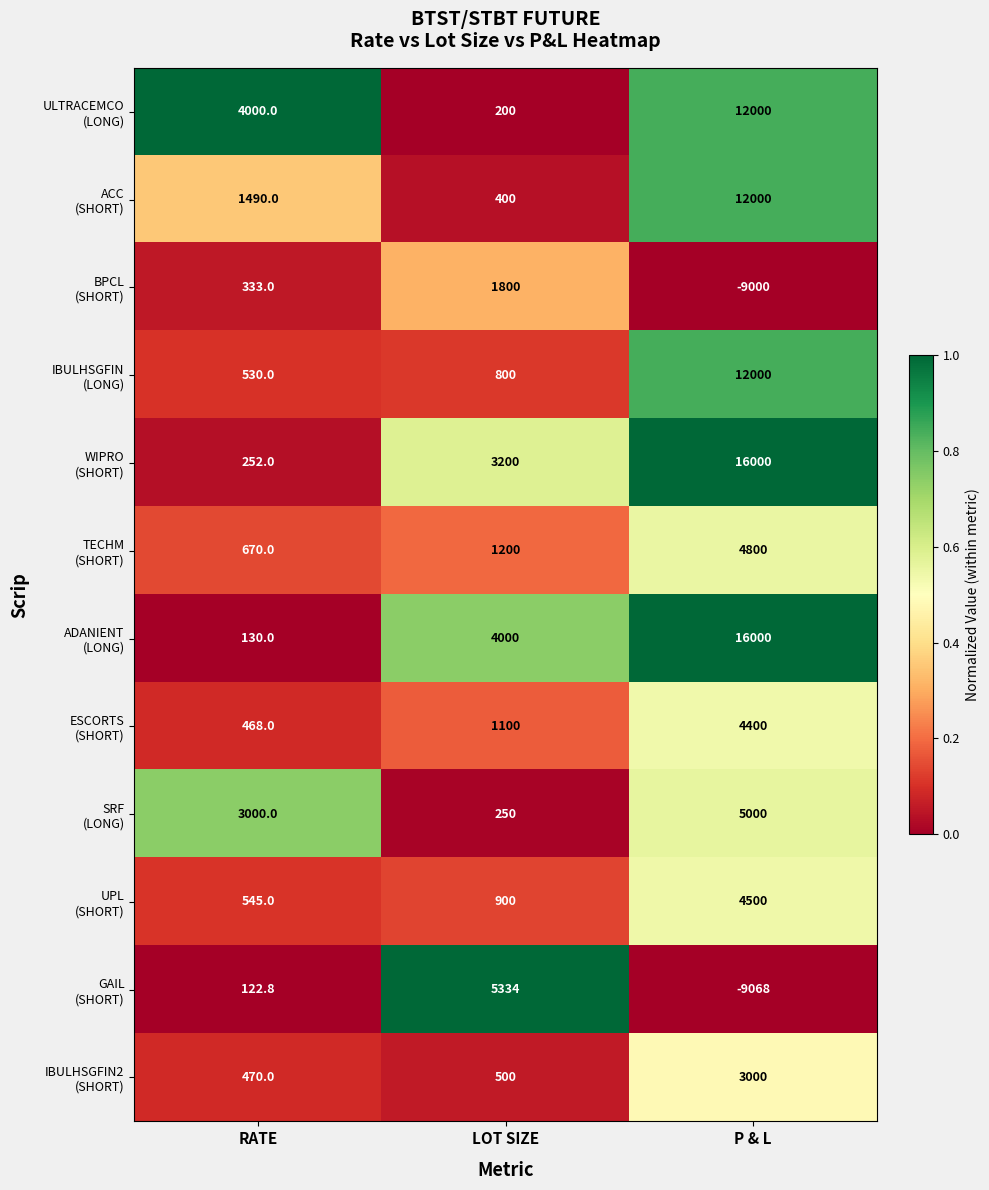

What is the maximum value shown in the chart?

16000.0